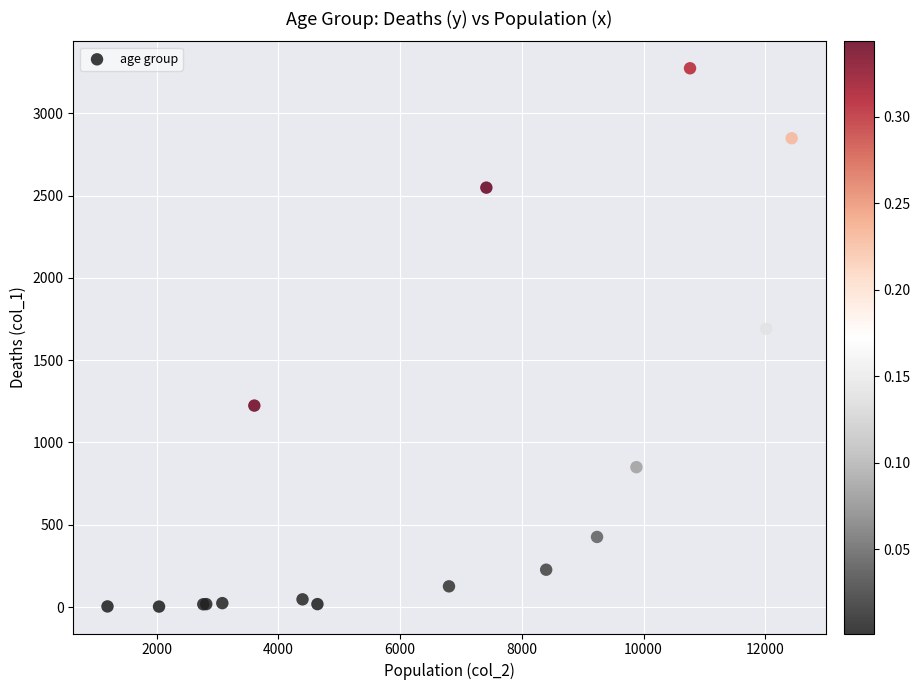

What Y value in the scatter plot is closest to 1638?

1690